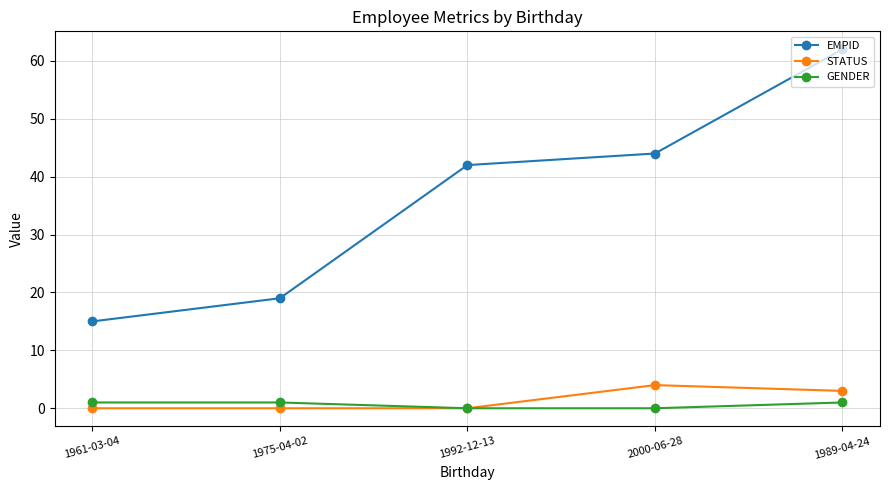

Reading right to left, what are all the values shown in this chart?

EMPID: 62	44	42	19	15
STATUS: 3	4	0	0	0
GENDER: 1	0	0	1	1